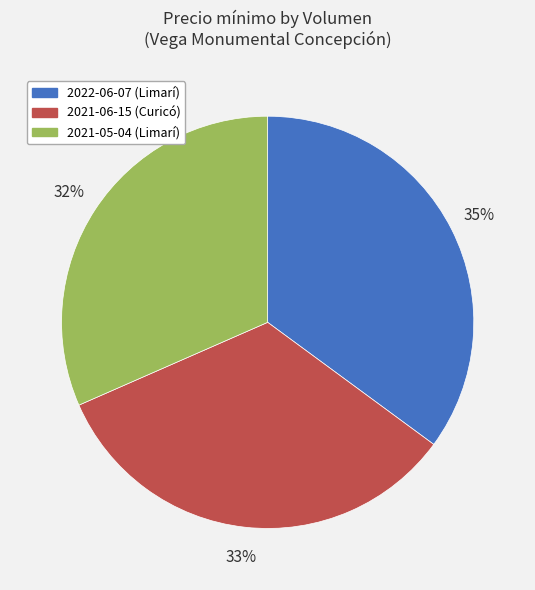

Is there any slice that represents more than half of the pie?

No